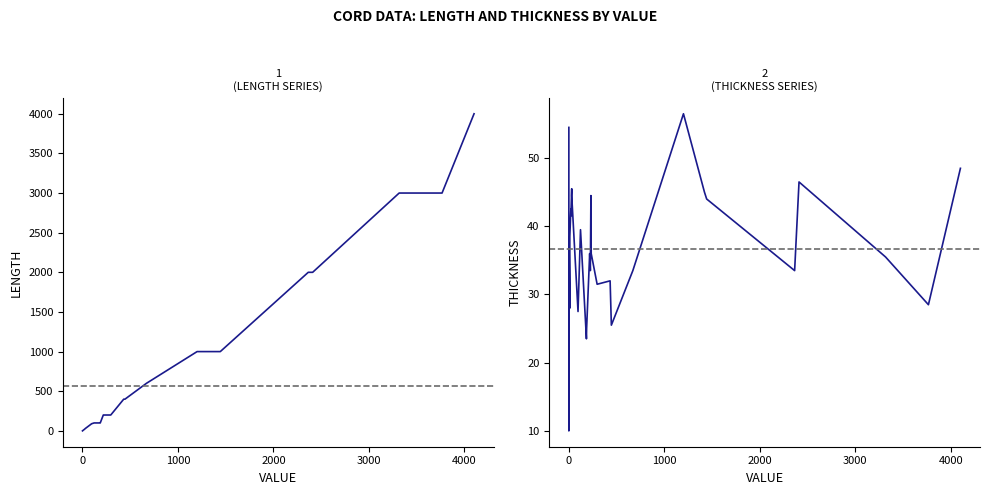

At how many categories does at least one series exceed 3249?

1